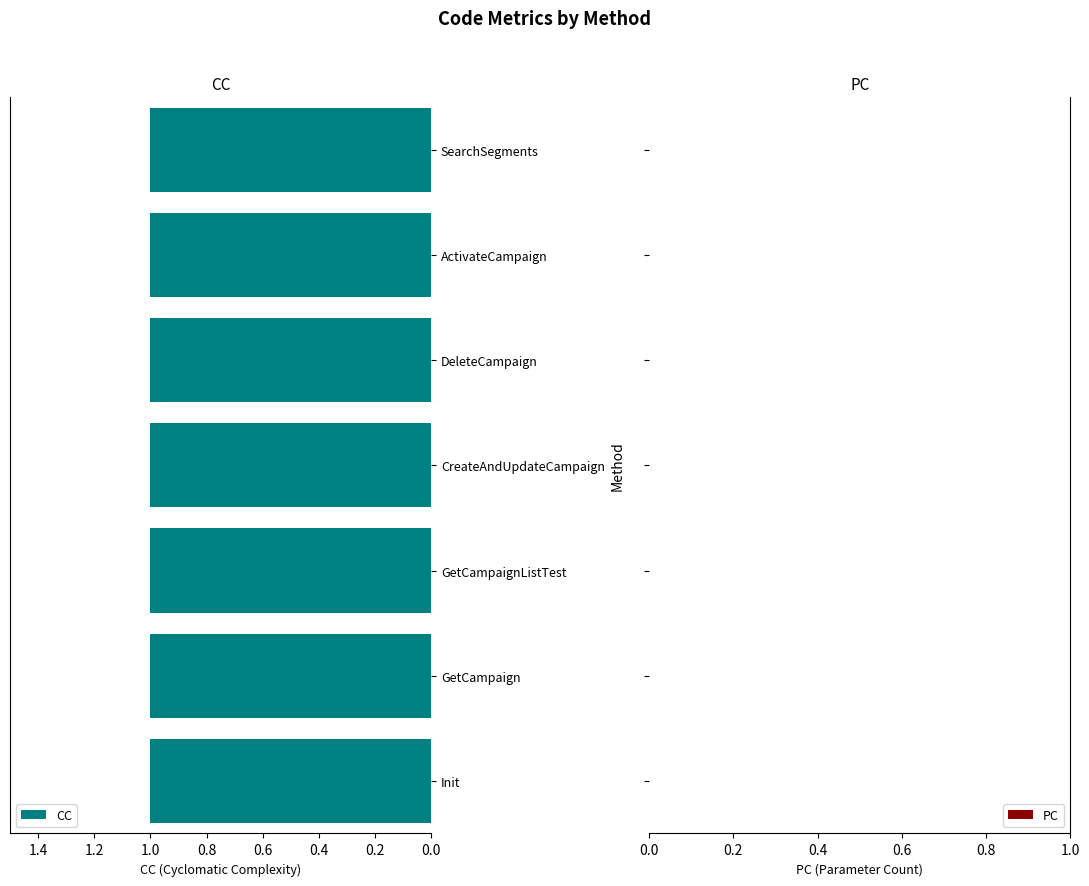

At which category is the sum across all series the highest?

Init